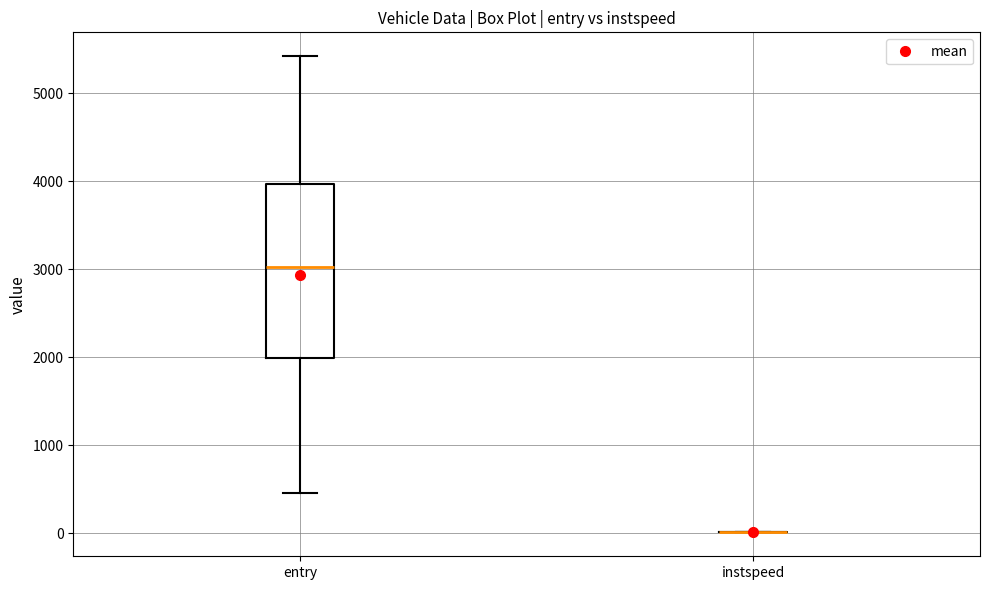

Comparing the boxes themselves (not the whiskers), which one is the tallest?

entry